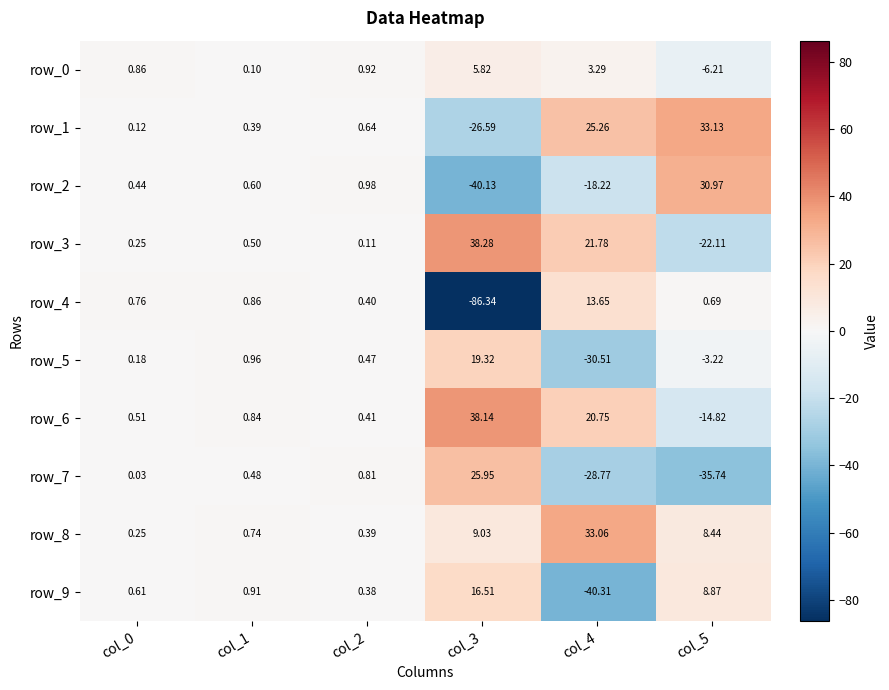

Which series changed the most between col_2 and col_4?

row_9